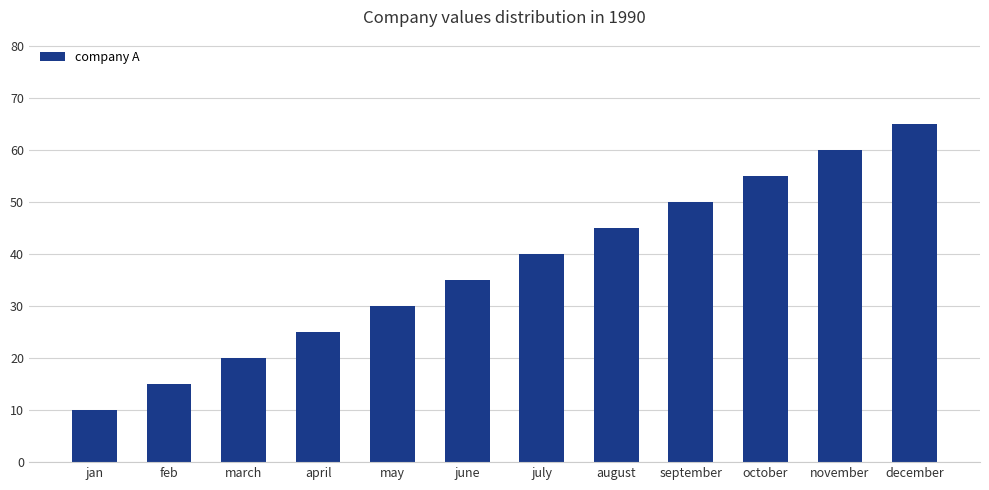

List the labels in order of value, smallest first.

jan, feb, march, april, may, june, july, august, september, october, november, december